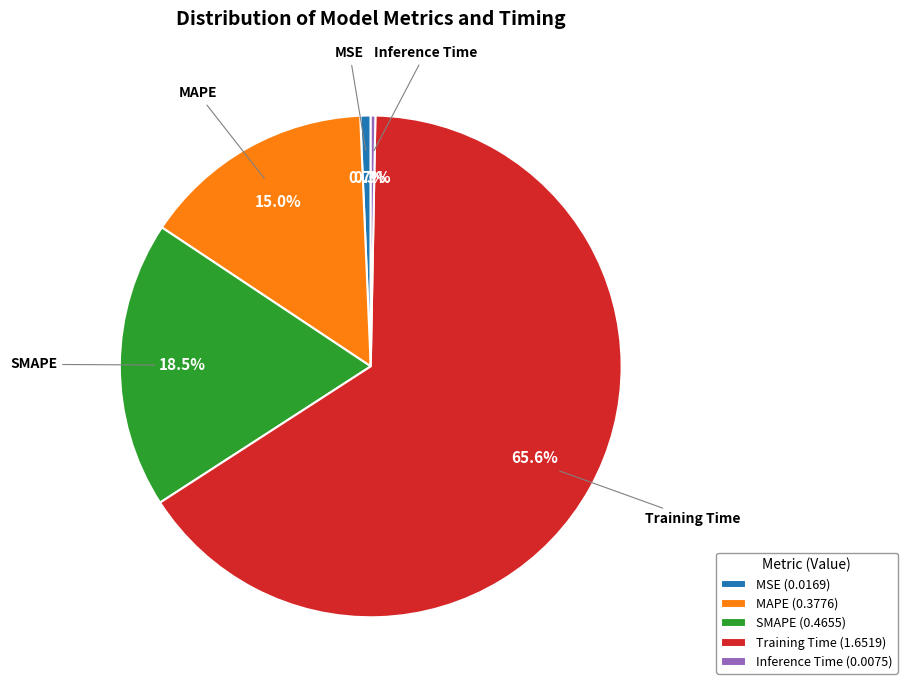

Between Training Time (1.6519) and MAPE (0.3776), which is larger?

Training Time (1.6519)